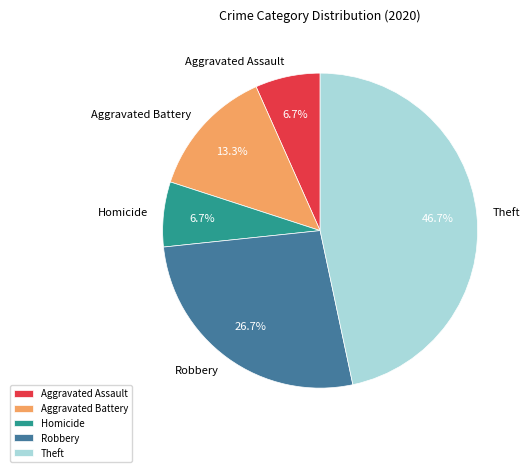

To the nearest percent, what is the combined percentage of Theft and Aggravated Battery?

60%